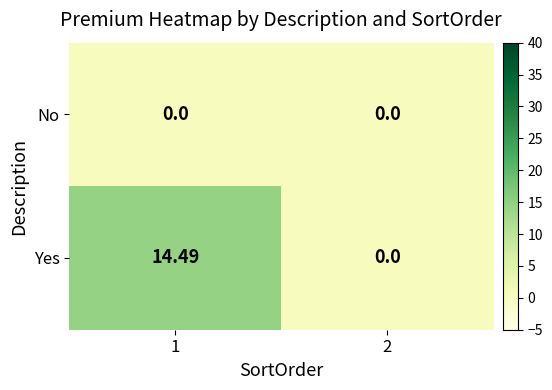

Which series has the largest total across all categories?

Yes